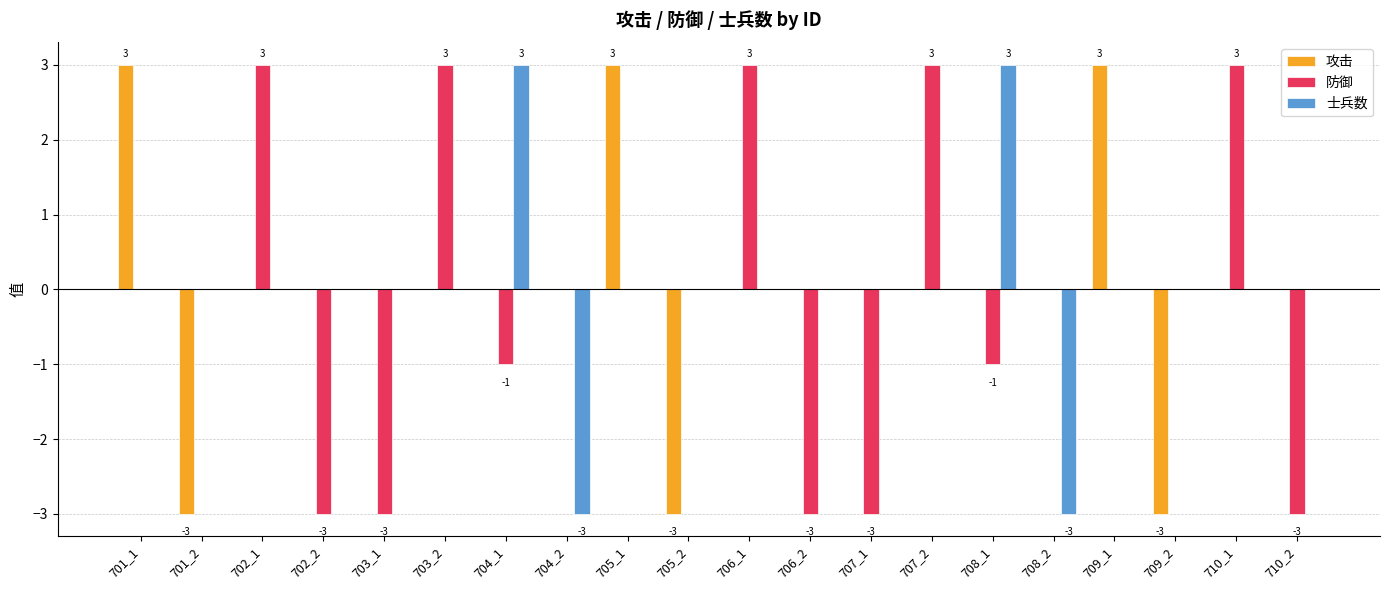

What is the total value across all series at 707_2?

3